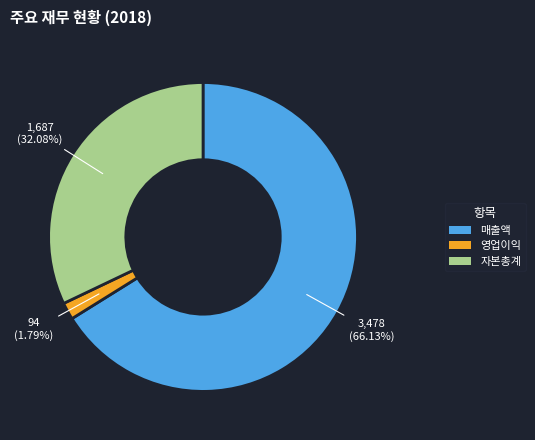

Which category has the biggest portion of the pie?

매출액